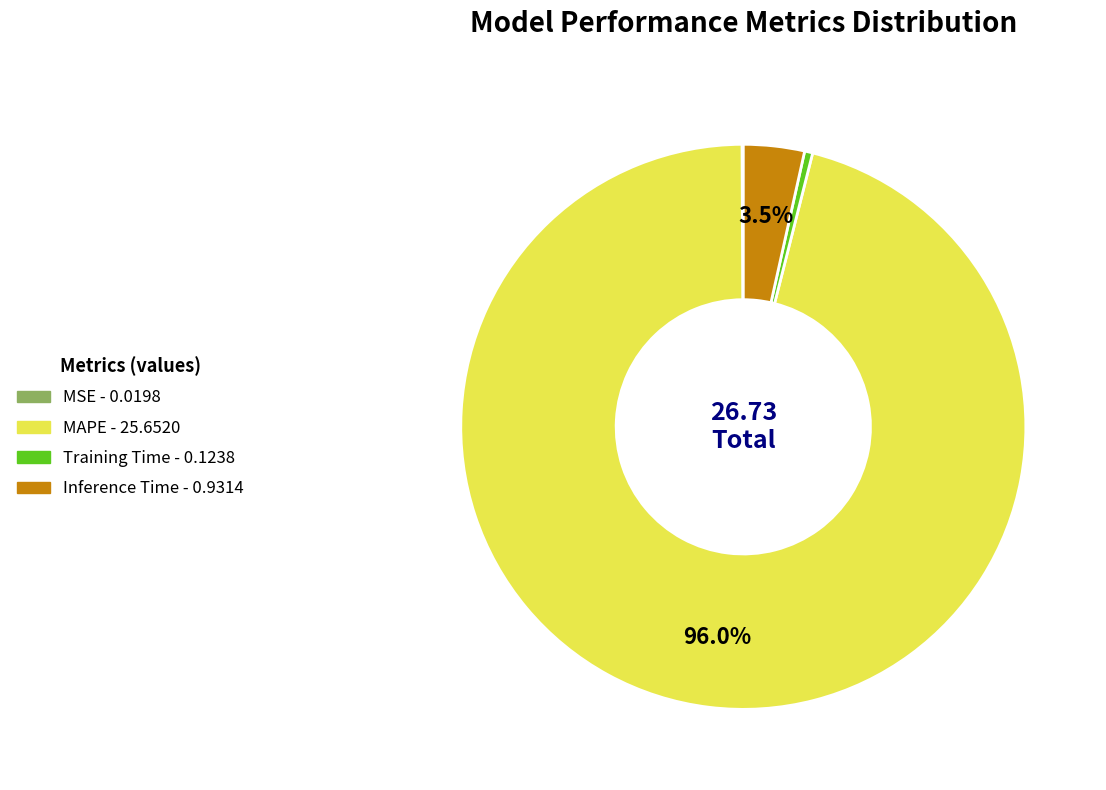

Which has a higher value, Training Time or Inference Time?

Inference Time